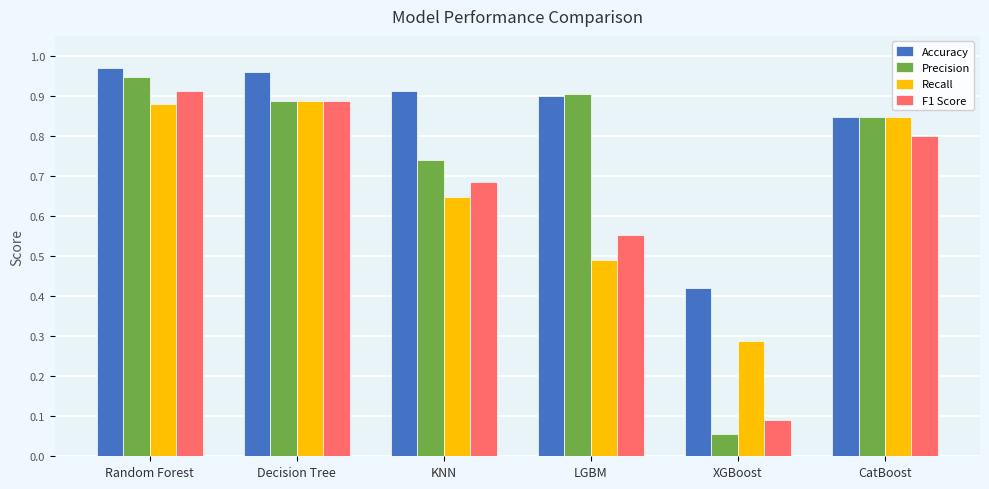

Is the value of Precision at XGBoost greater than the value of F1 Score at KNN?

No